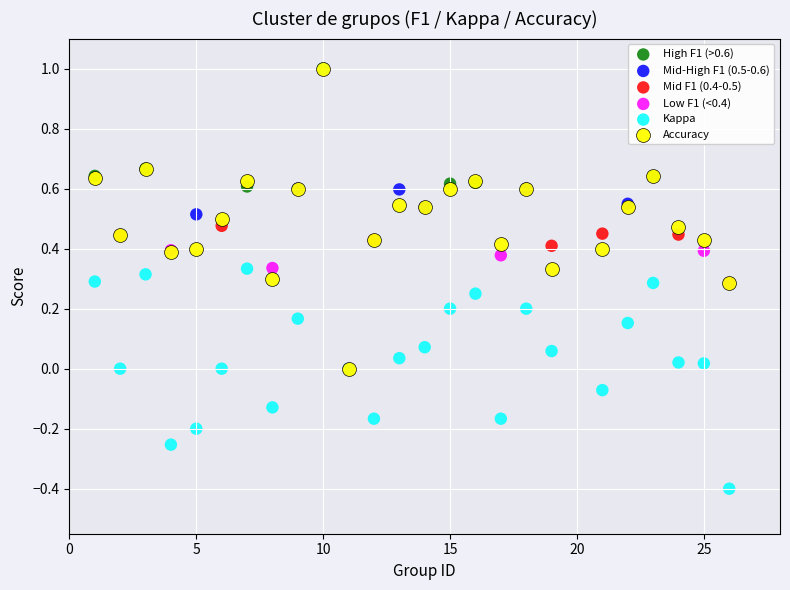

What are all the series names shown in the legend?

High F1 (>0.6), Mid-High F1 (0.5-0.6), Mid F1 (0.4-0.5), Low F1 (<0.4), Kappa, Accuracy